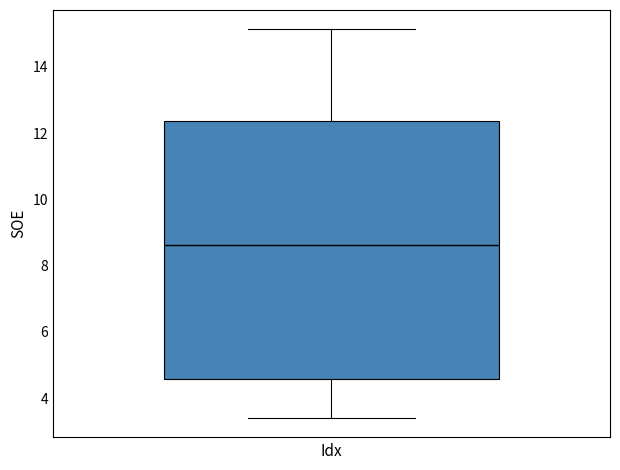

Transcribe this box plot: give where the median line is, the range the box spans, and where the two whiskers end, as read against the y-axis. The values are not printed on the chart, so give them approximately, as read against the axis.

median 8.6, box 4.6 to 12.4, whiskers 3.4 to 15.2